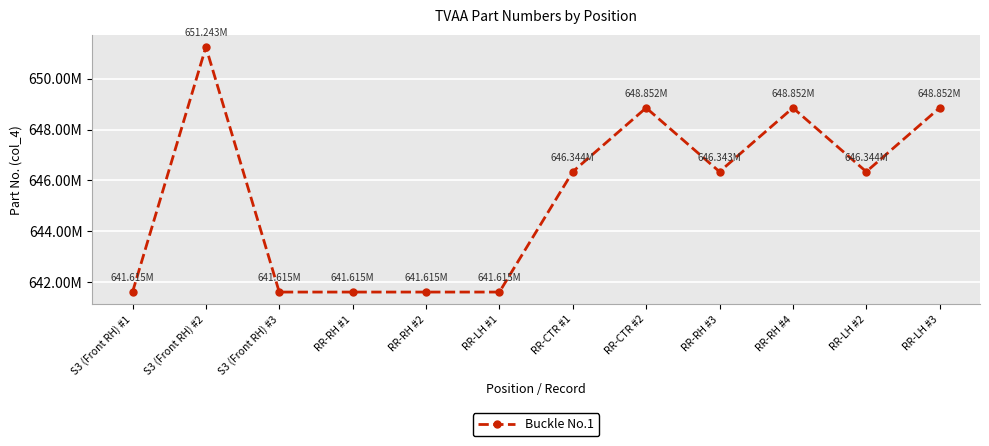

What is the change in value from RR-RH #1 to RR-RH #2?

+100